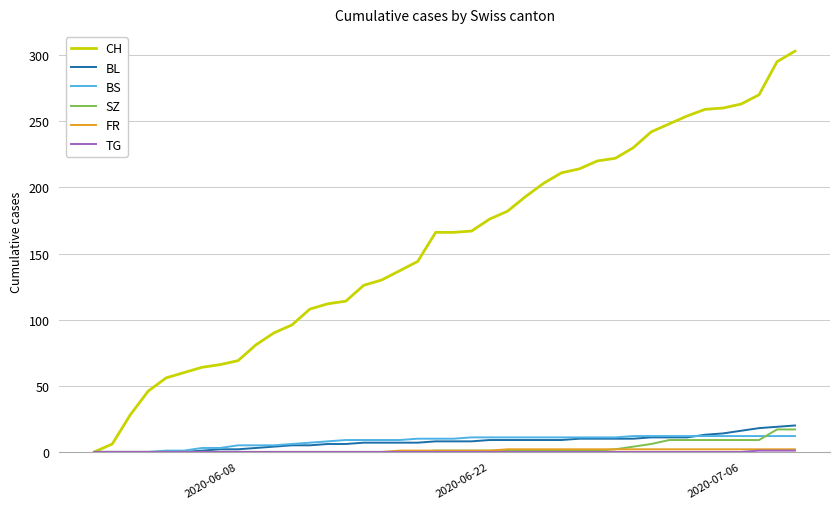

Count the number of categories in the chart.

40